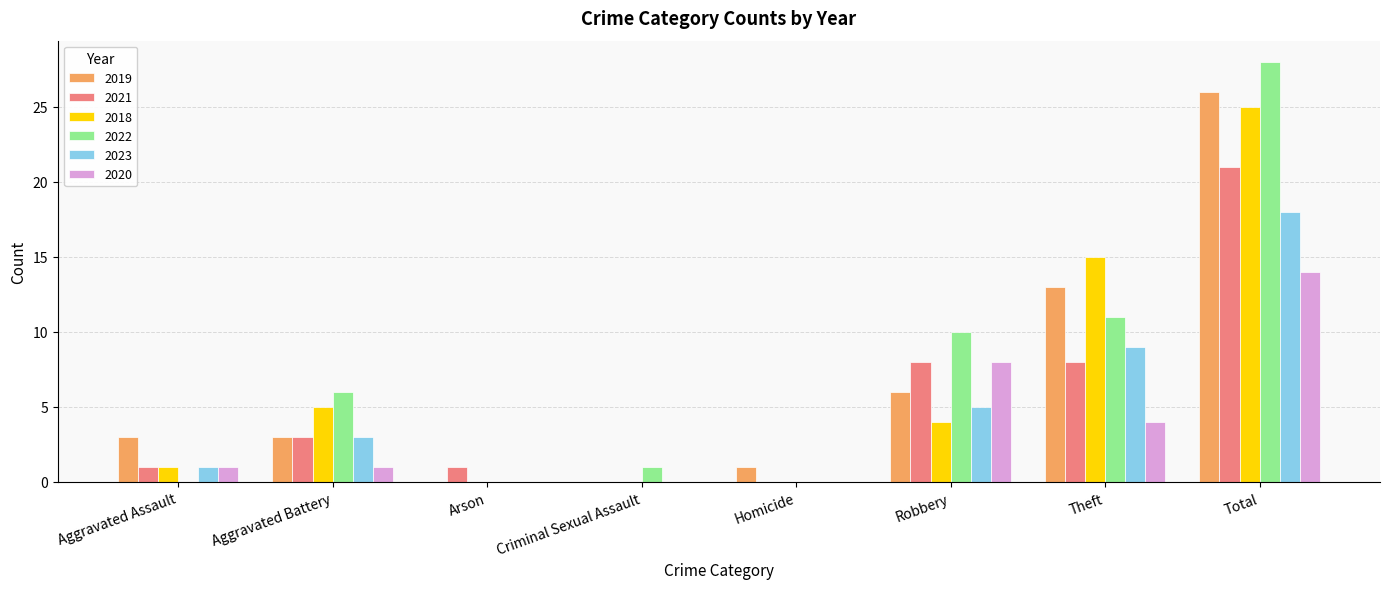

What value does the 2022 series have at Total, to the nearest 10?

30